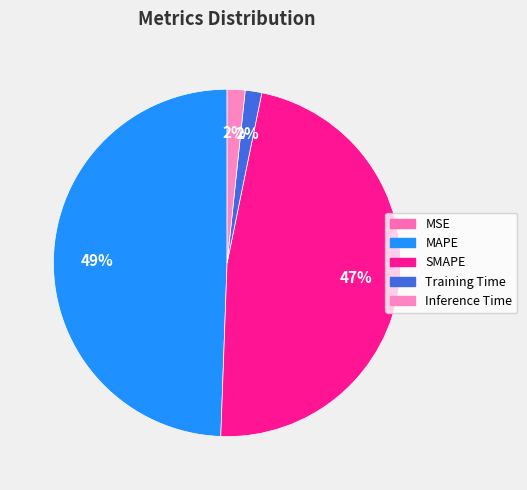

Which category has the biggest portion of the pie?

MAPE